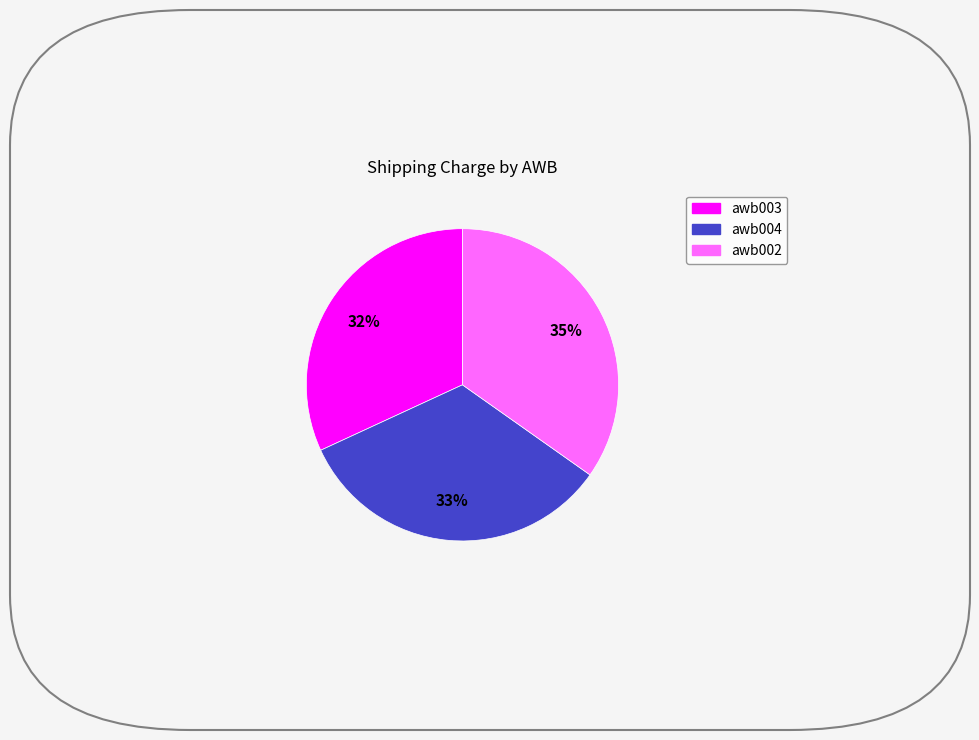

Rank the categories by value from lowest to highest.

awb003, awb004, awb002